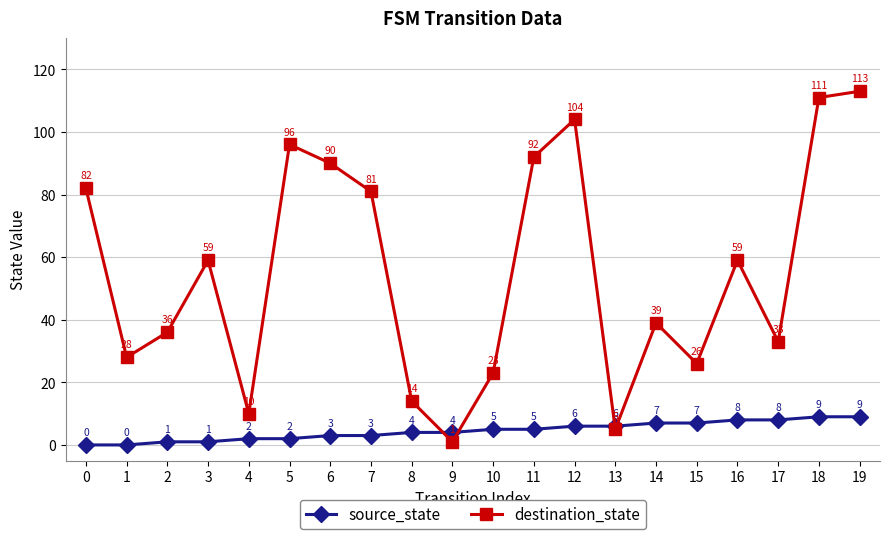

Which label corresponds to the largest value in the chart?

19